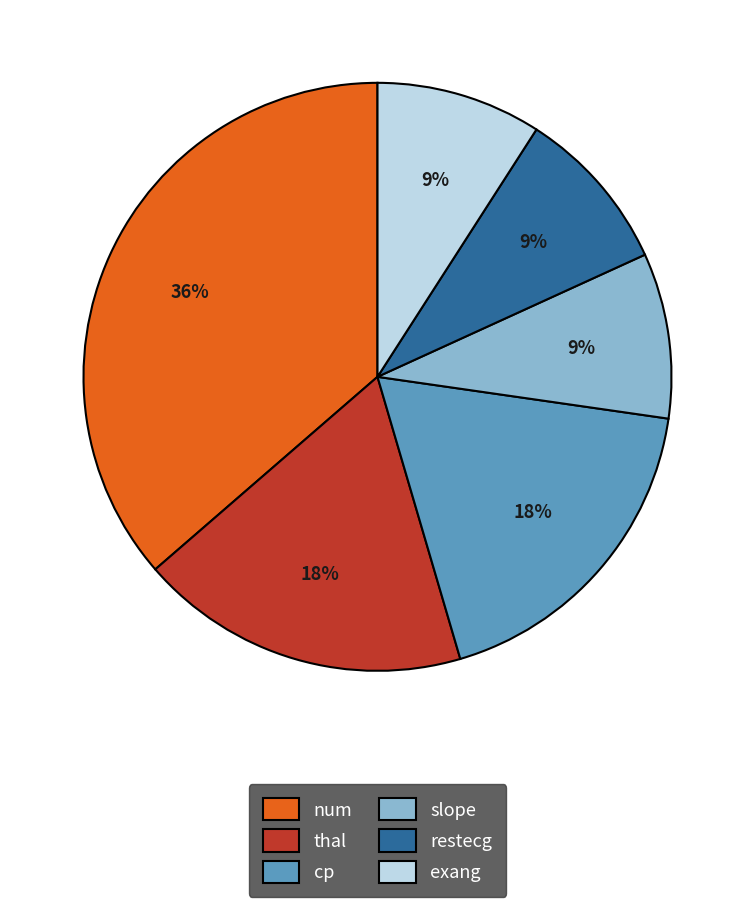

To the nearest percent, what is the combined percentage of slope and thal?

27%